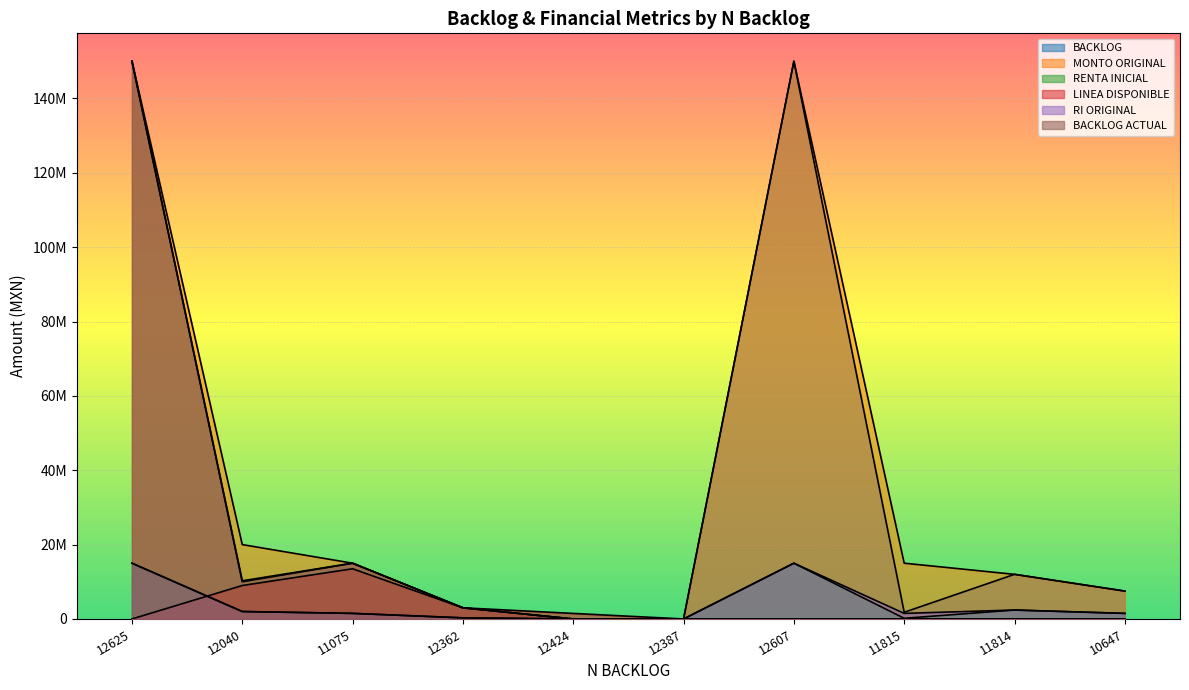

True or false: RENTA INICIAL and LINEA DISPONIBLE intersect in this chart.

True